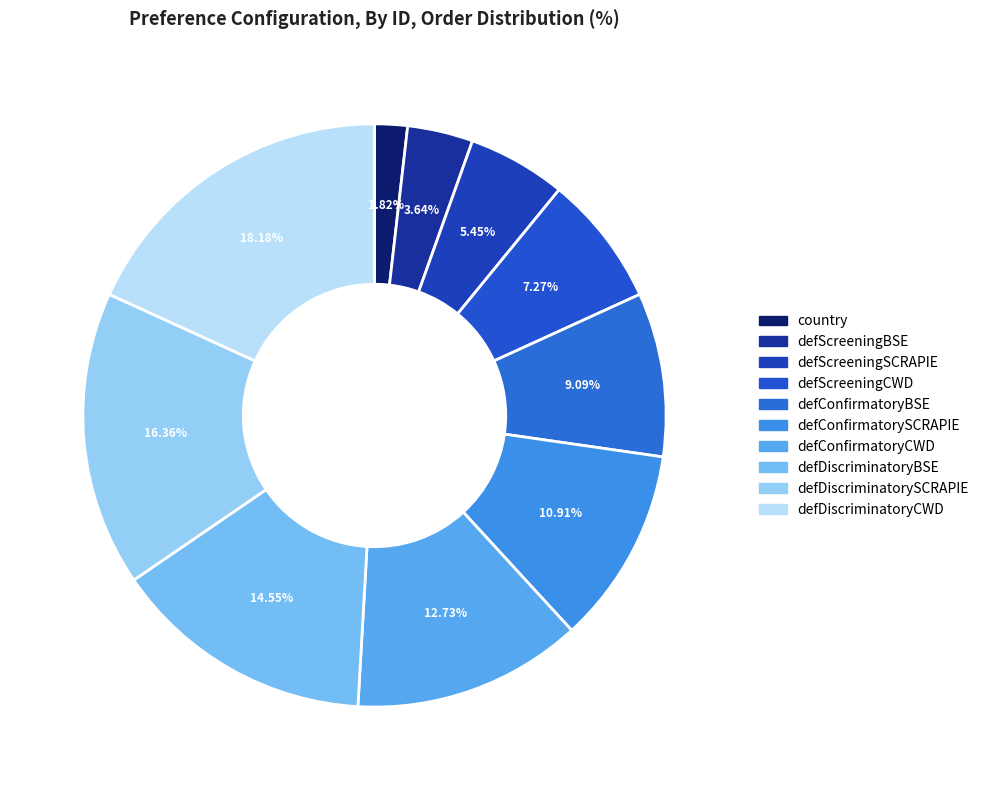

Is it true that defDiscriminatoryCWD is 18% of the pie?

True